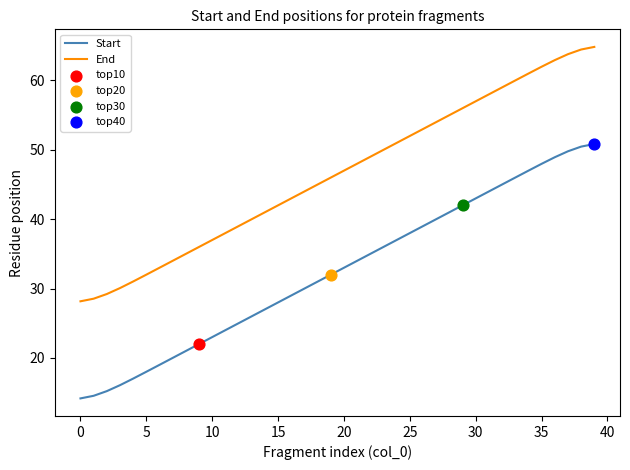

Which series has the largest total across all categories?

End